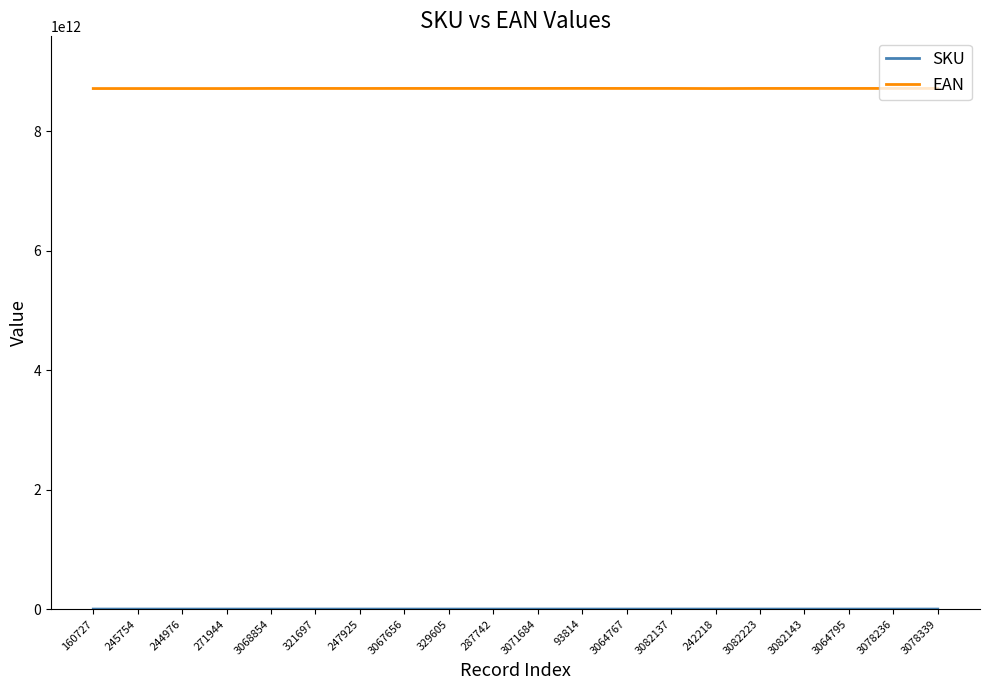

What is the difference between the EAN values at 244976 and 245754?

23494